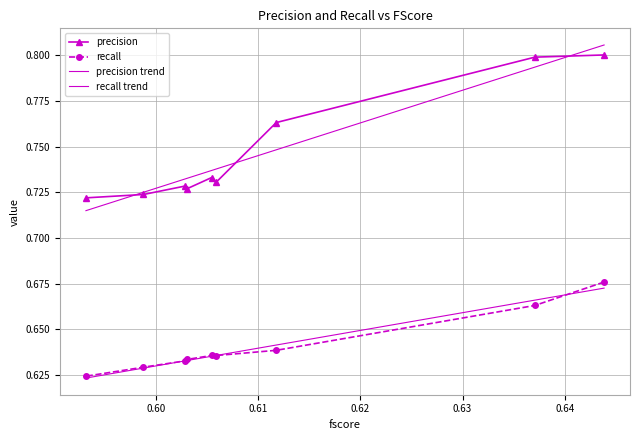

True or false: precision and recall cross at least once.

False